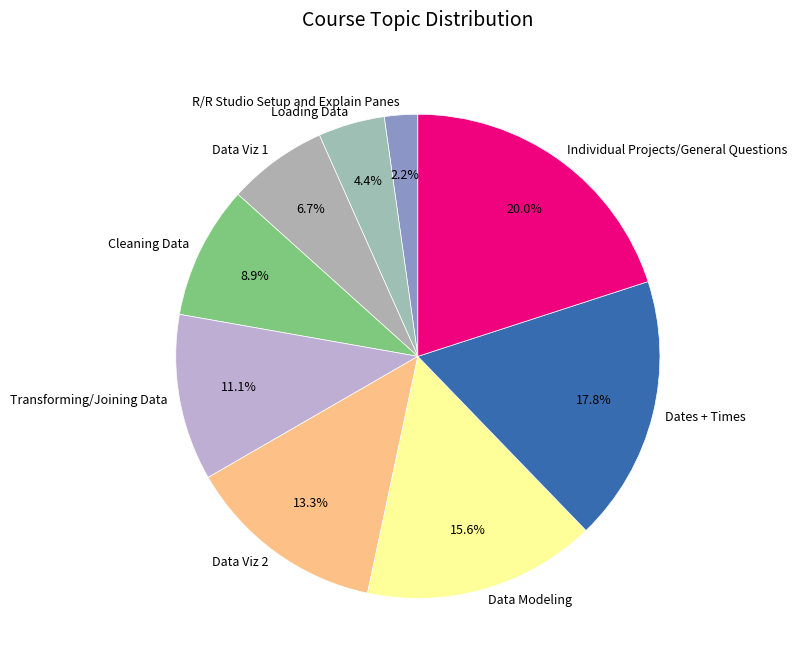

Does Cleaning Data represent more than half of the total?

No